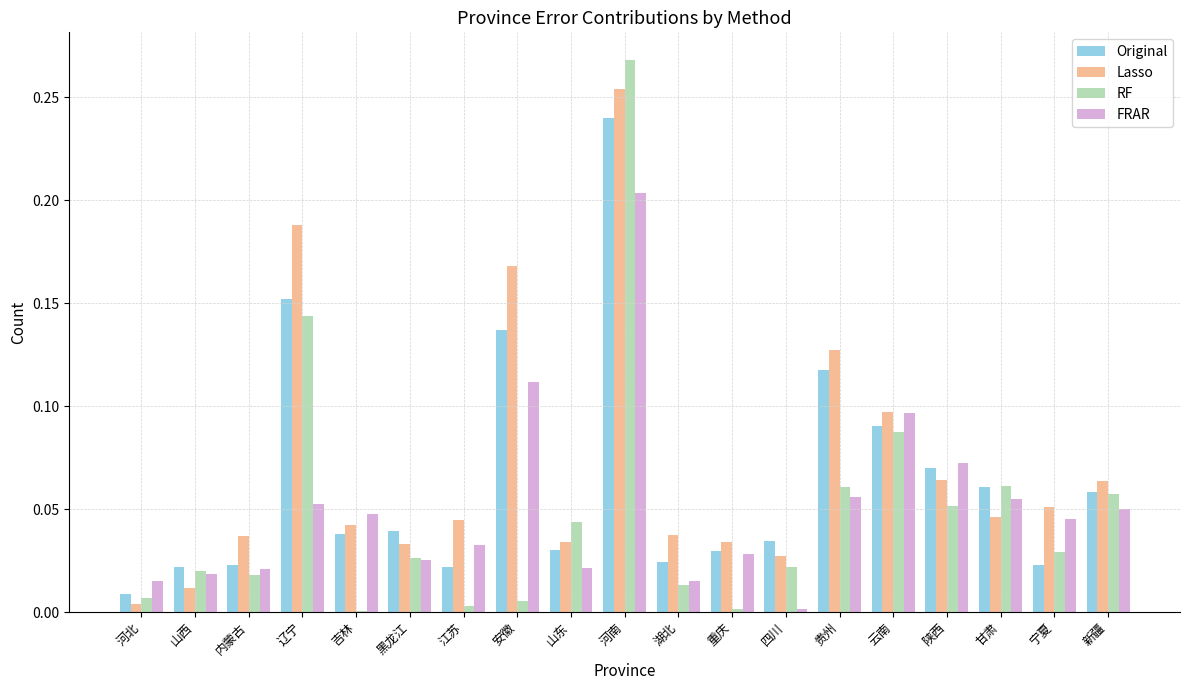

Does the chart contain stacked bars?

No